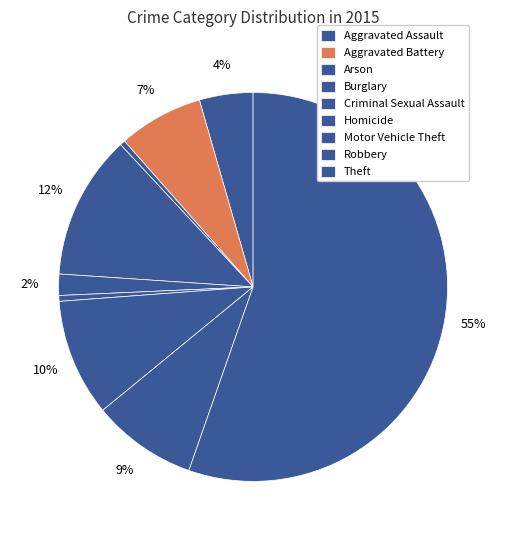

To the nearest percent, what portion does Criminal Sexual Assault represent?

2%